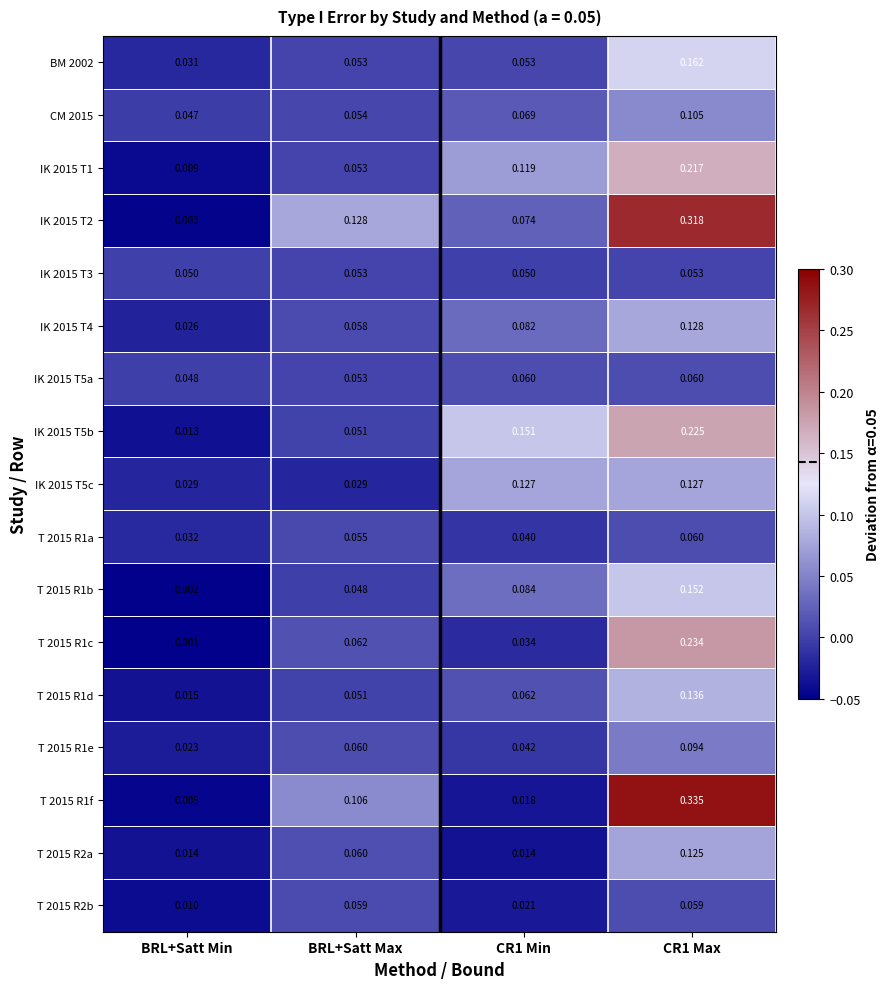

At which category is the sum across all series the highest?

CR1 Max